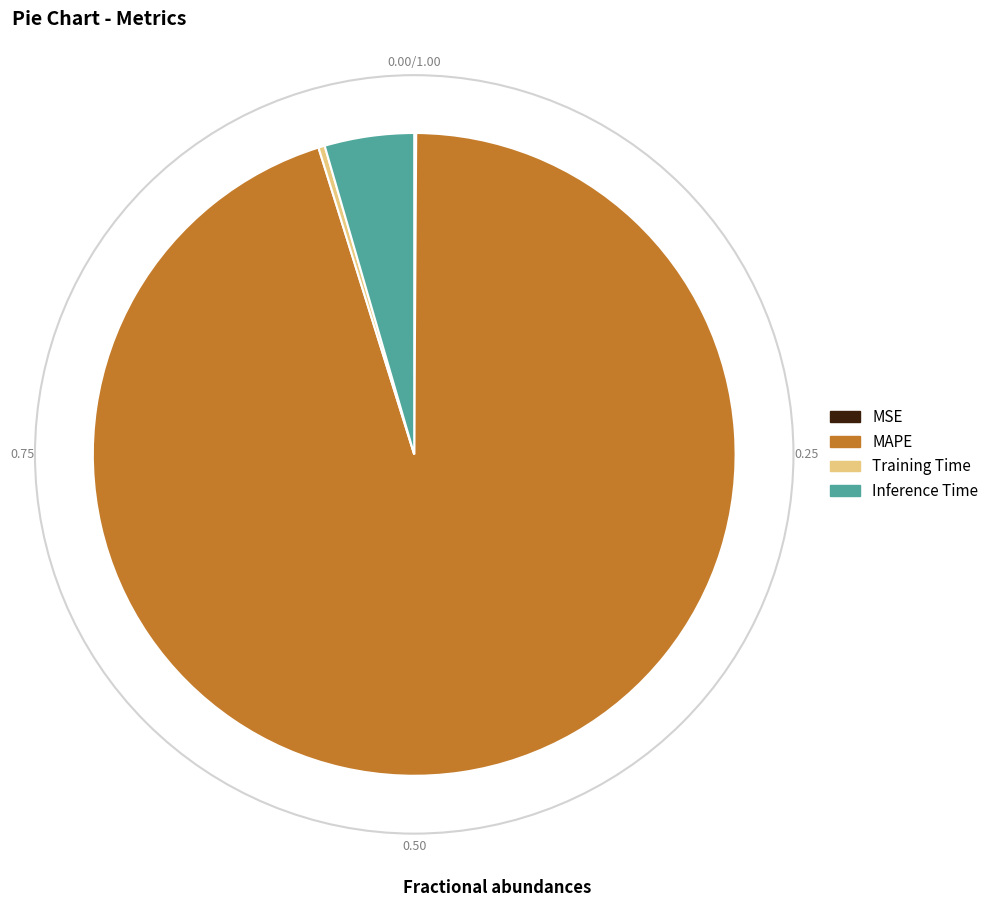

Do Inference Time and MAPE together represent more than half of the pie?

Yes